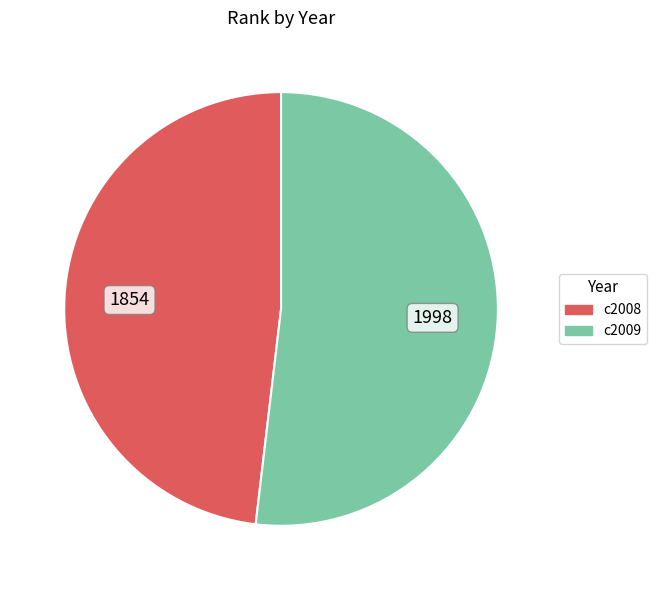

Is there any slice that represents more than half of the pie?

Yes